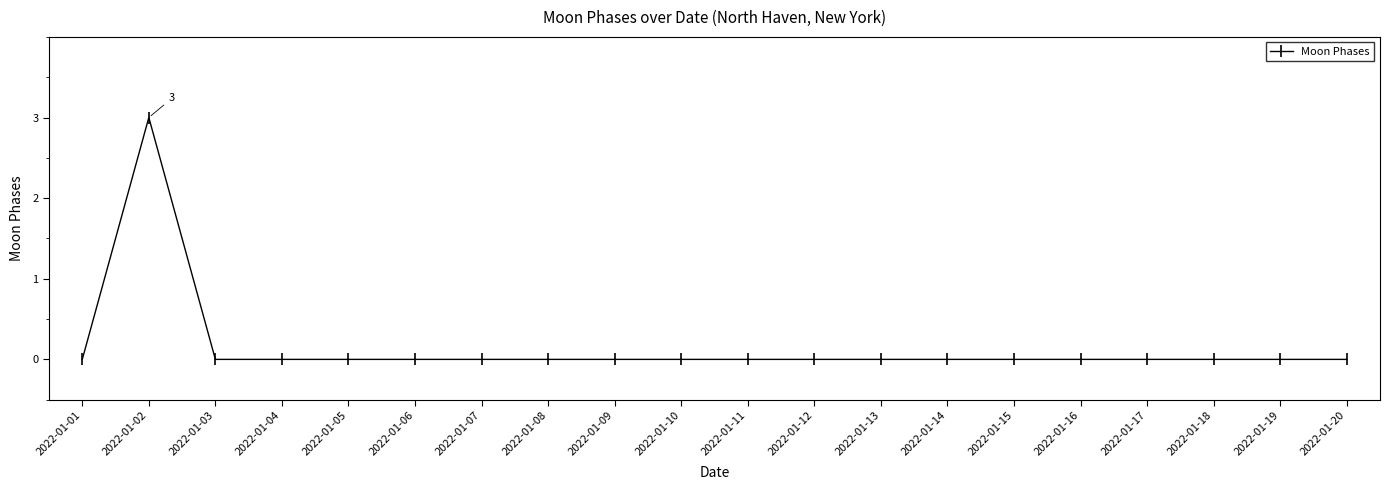

Is it true that the value at 2022-01-04 is 0?

True